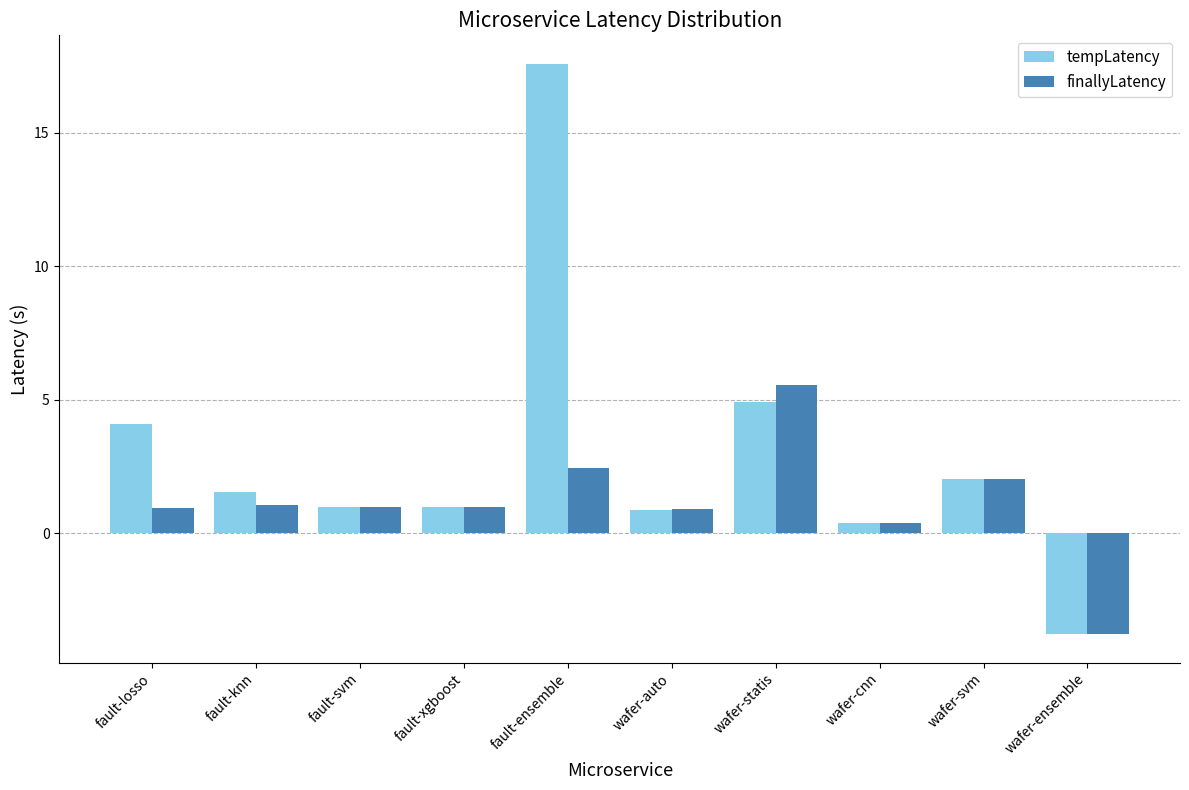

What is the difference between the highest and lowest values at fault-ensemble?

15.2